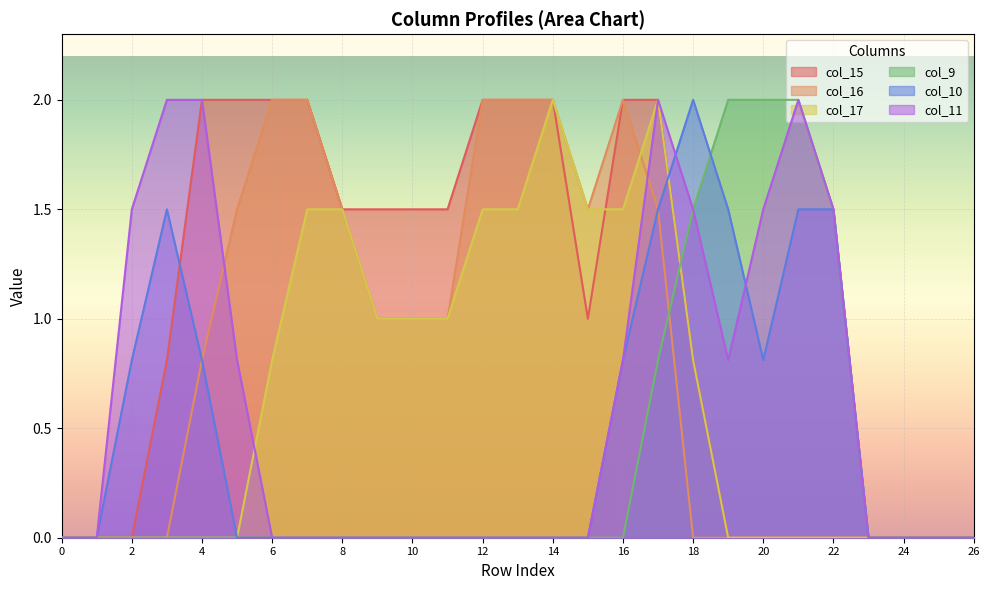

Which series ends up on top after the final intersection of col_17 and col_10?

col_10